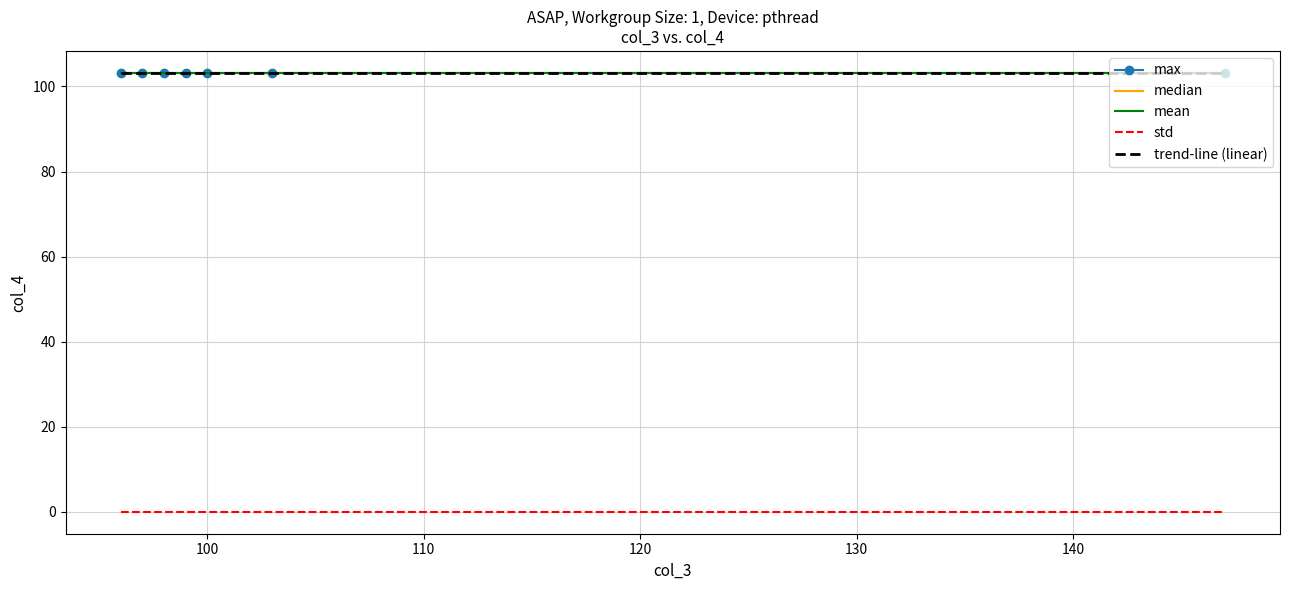

What are all the series names shown in the legend?

max, median, mean, std, trend-line (linear)